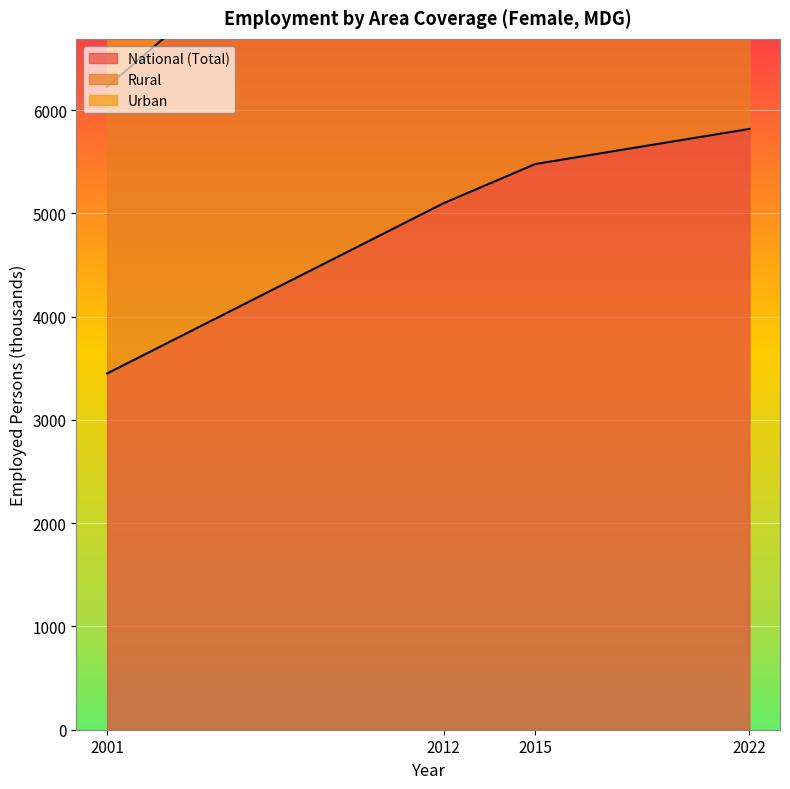

Which series changed the most between 2001 and 2022?

Rural